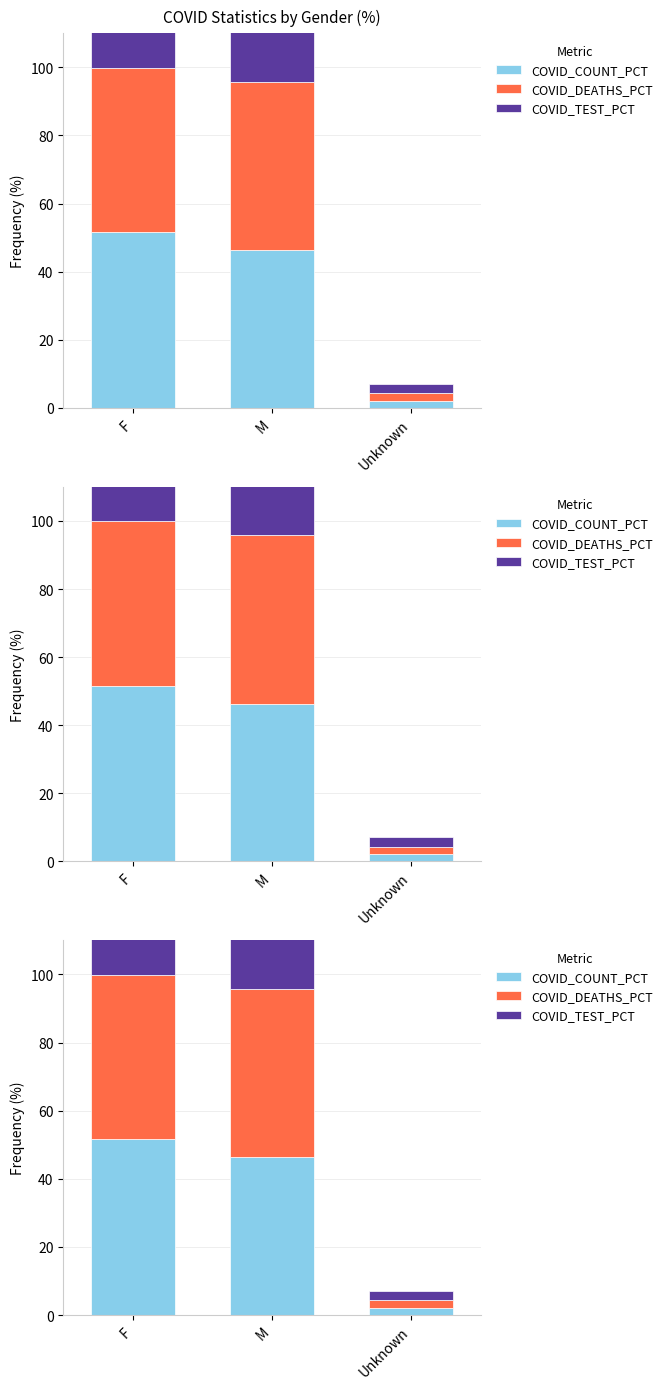

At which label does COVID_COUNT_PCT first exceed 46?

F